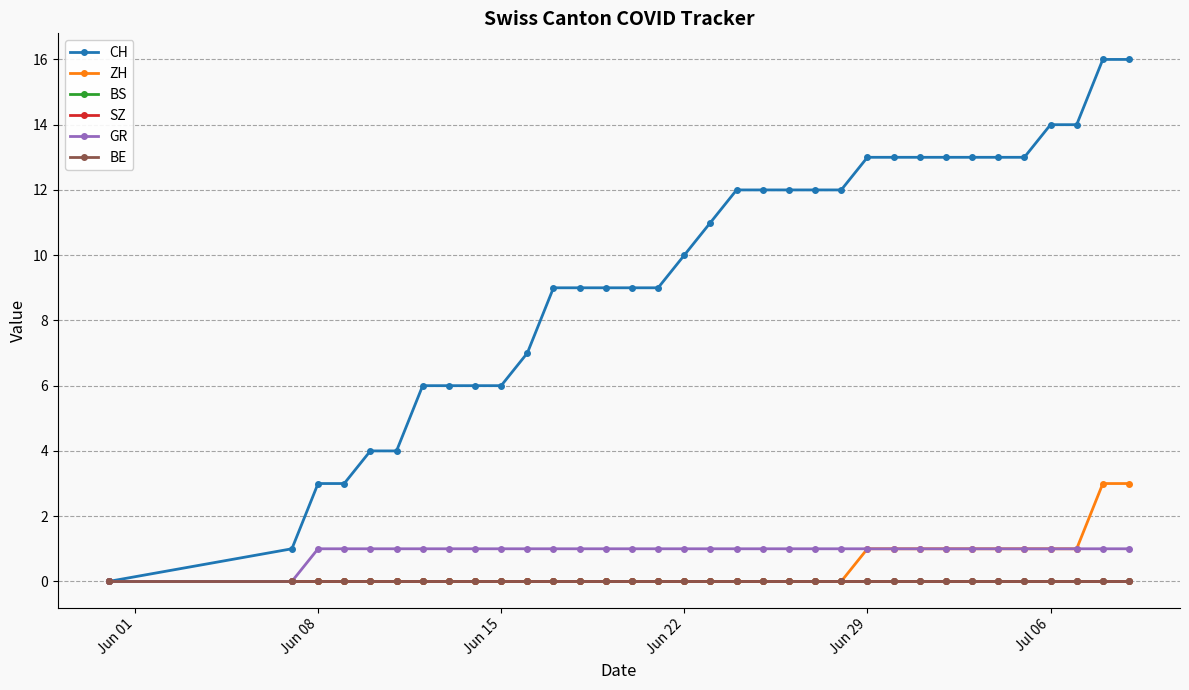

Does the chart have visible grid lines?

Yes